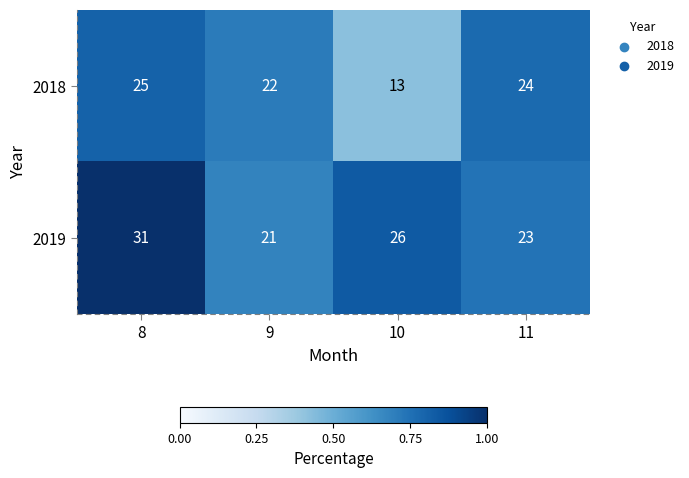

Which series has the largest range (max minus min)?

2018